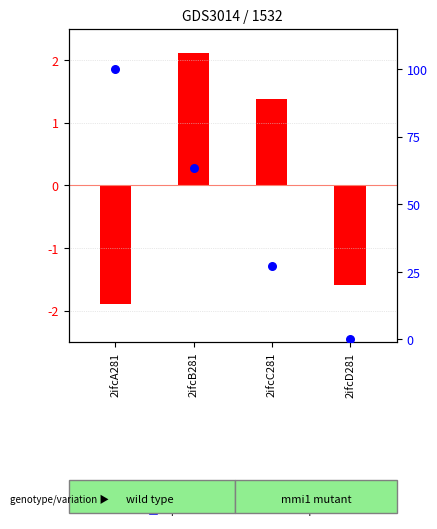

What is the change in value from 2ifcA281 to 2ifcB281?

-36.7